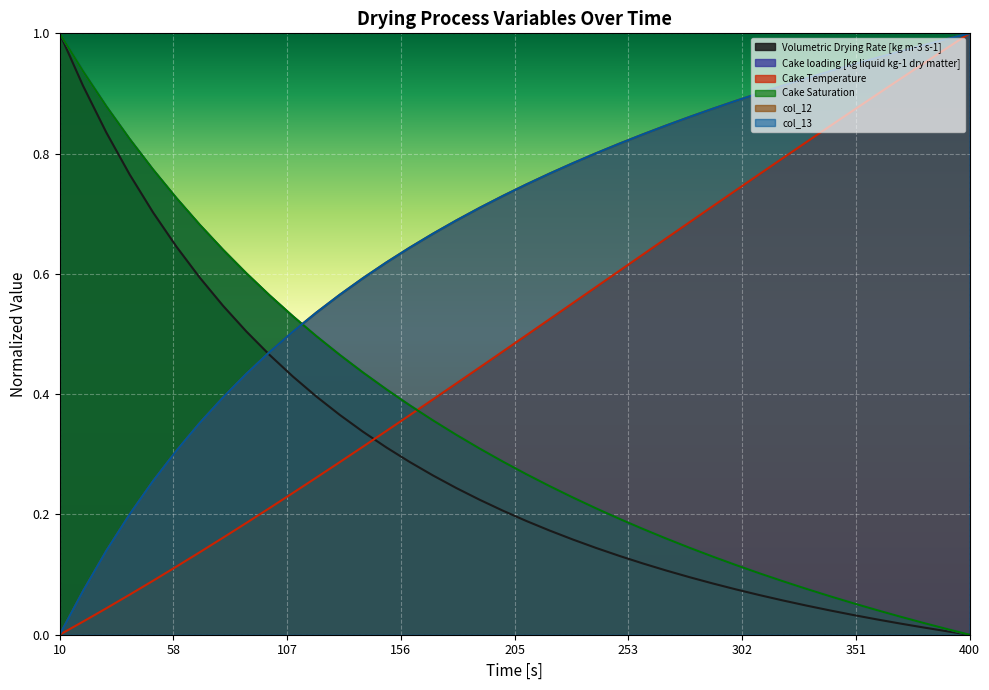

How many times do Cake Temperature and Volumetric Drying Rate [kg m-3 s-1] cross each other?

1